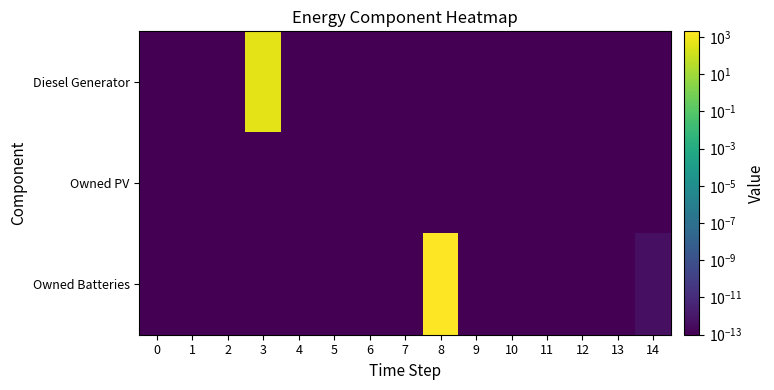

Reading right to left, list all the values displayed in this chart.

row_0: 14=0.0	13=0.0	12=0.0	11=0.0	10=0.0	9=0.0	8=0.0	7=0.0	6=0.0	5=0.0	4=0.0	3=400.0	2=0.0	1=0.0	0=0.0
row_1: 14=0.0	13=0.0	12=0.0	11=0.0	10=0.0	9=0.0	8=0.0	7=0.0	6=0.0	5=0.0	4=0.0	3=0.0	2=0.0	1=0.0	0=0.0
row_2: 14=0.0	13=0.0	12=0.0	11=0.0	10=0.0	9=0.0	8=1749.0	7=0.0	6=0.0	5=0.0	4=0.0	3=0.0	2=0.0	1=0.0	0=0.0